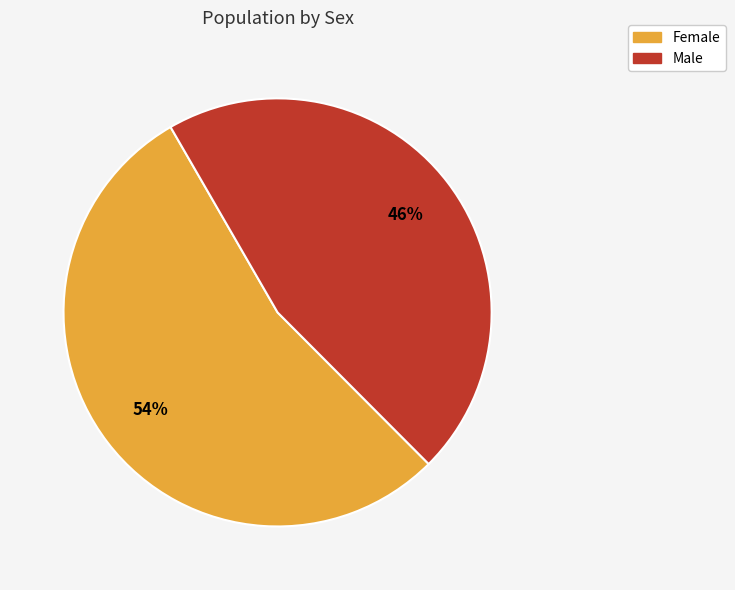

What percentage is the Female slice, to the nearest percent?

54%